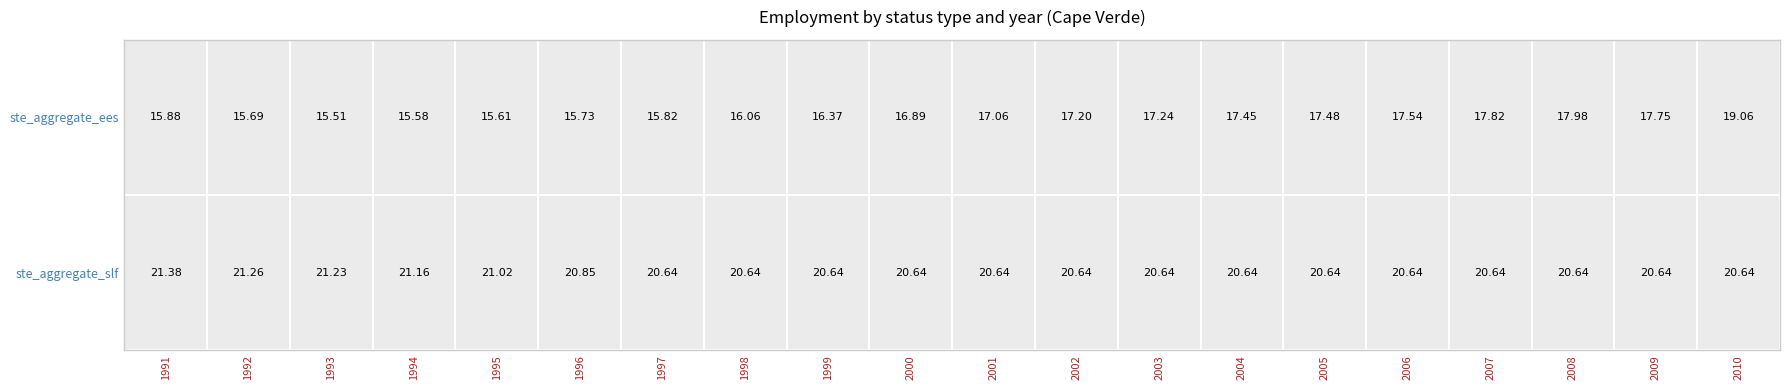

Is the value of ste_aggregate_ees at 2004 greater than the value of ste_aggregate_slf at 1991?

No